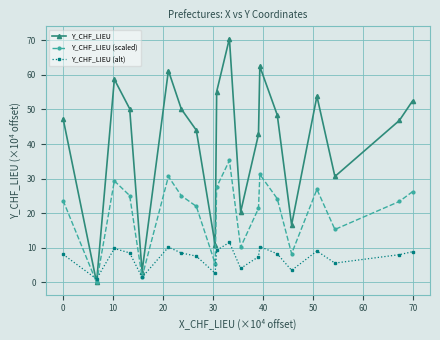

What is the maximum value for Y_CHF_LIEU (scaled)?

35.2